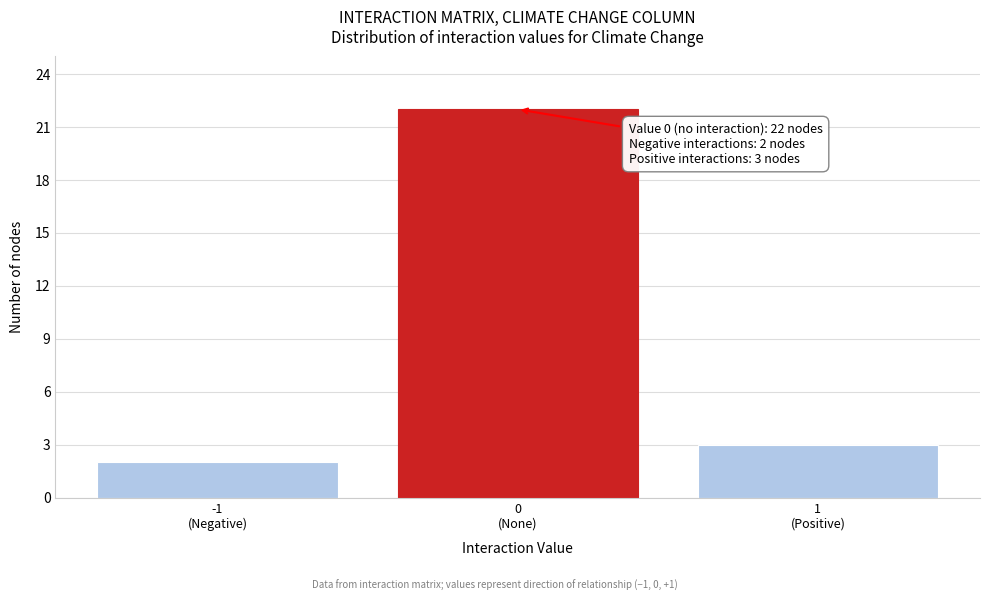

Reading left to right, what are all the values shown in this chart?

2	22	3